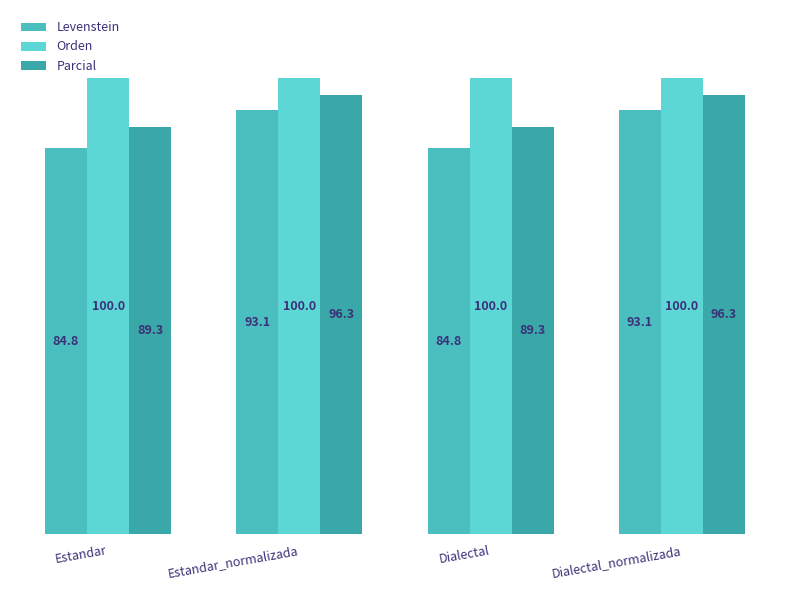

True or false: Parcial has a value of 89.3 at Estandar.

True